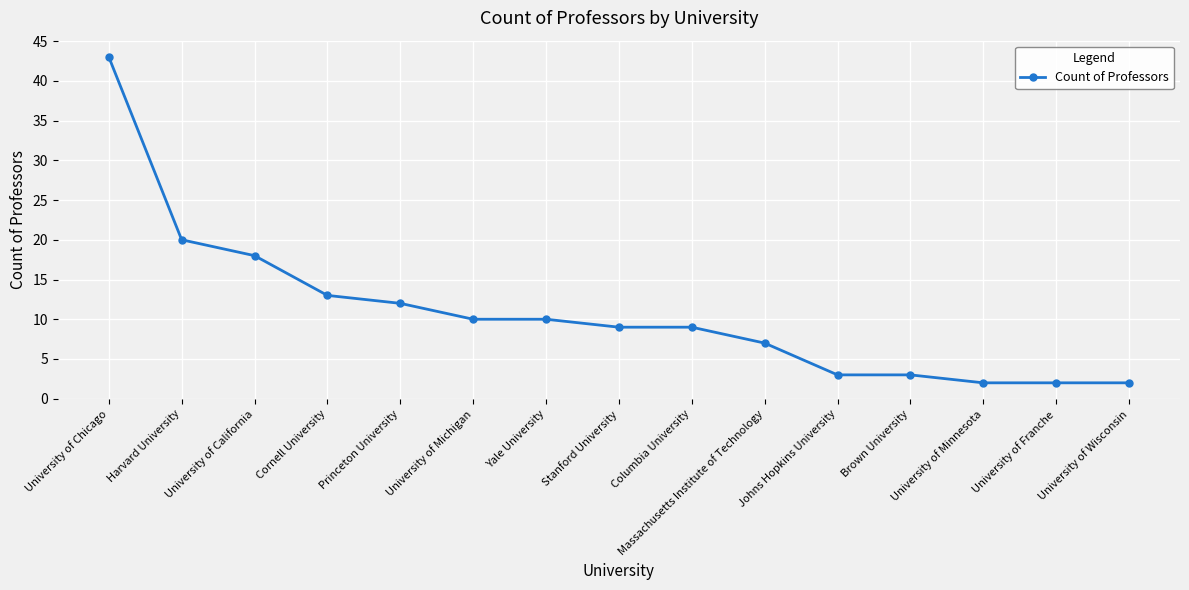

What is the difference between the second highest and second lowest values?

18